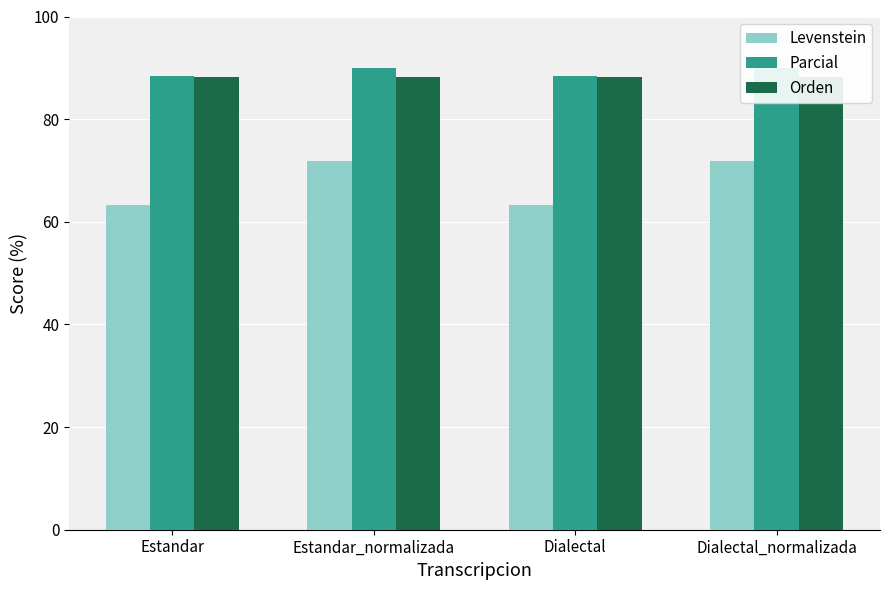

Between Dialectal and Dialectal_normalizada, which series saw the biggest shift?

Levenstein